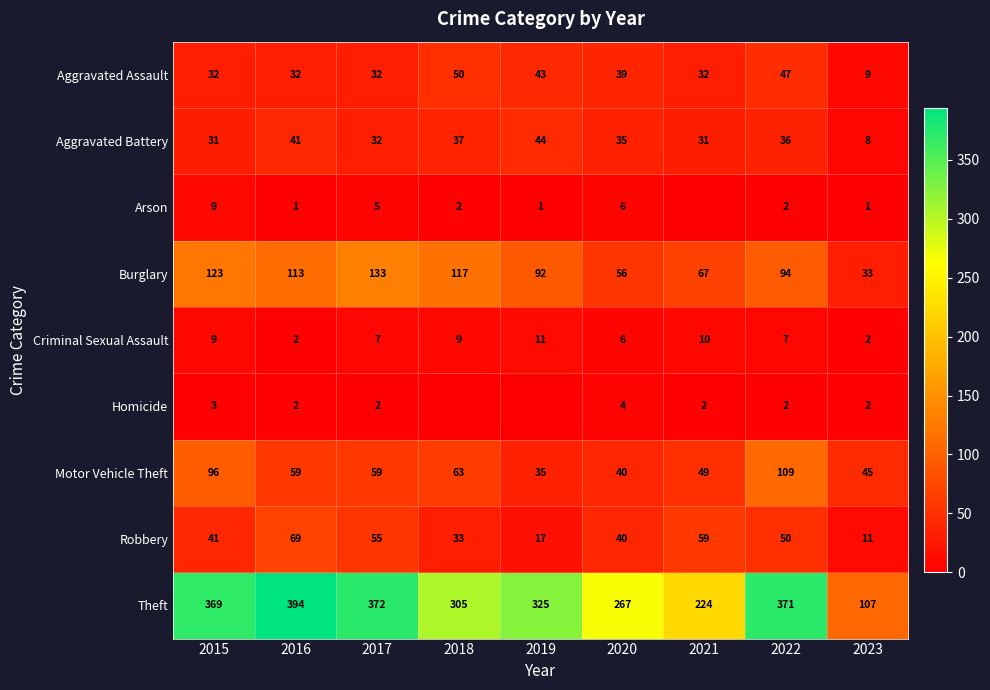

At how many categories does at least one series exceed 131?

8